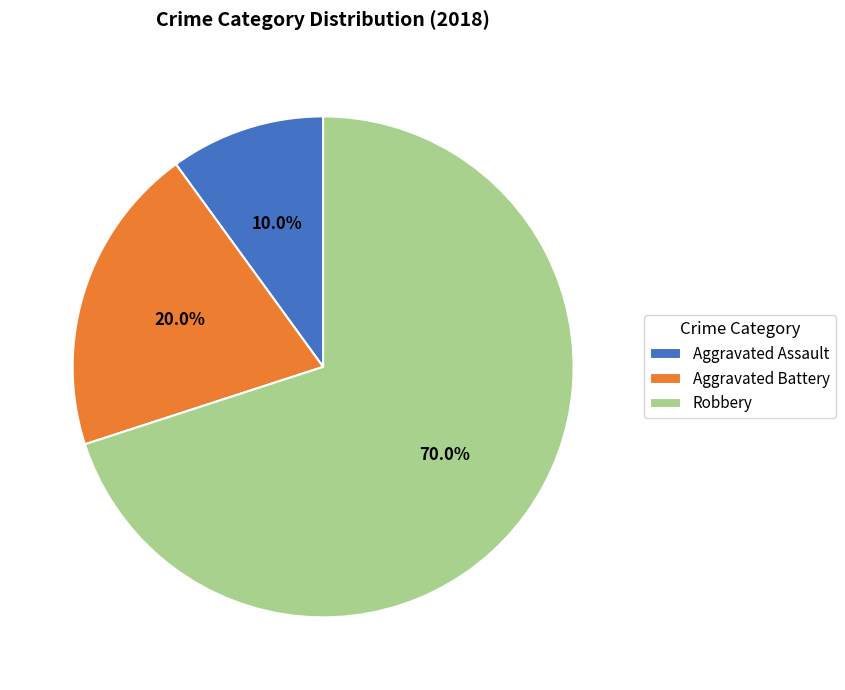

What percentage do Aggravated Battery and Robbery together represent?

90.0%